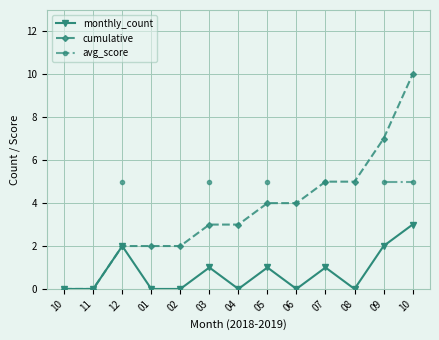

Between 12 and 01, which series saw the biggest shift?

monthly_count